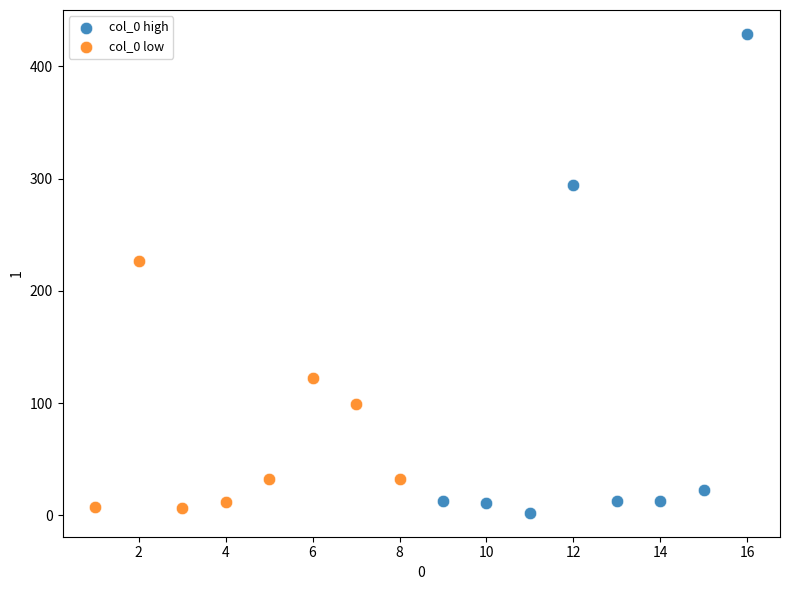

Which series has the widest spread of Y values?

col_0 high